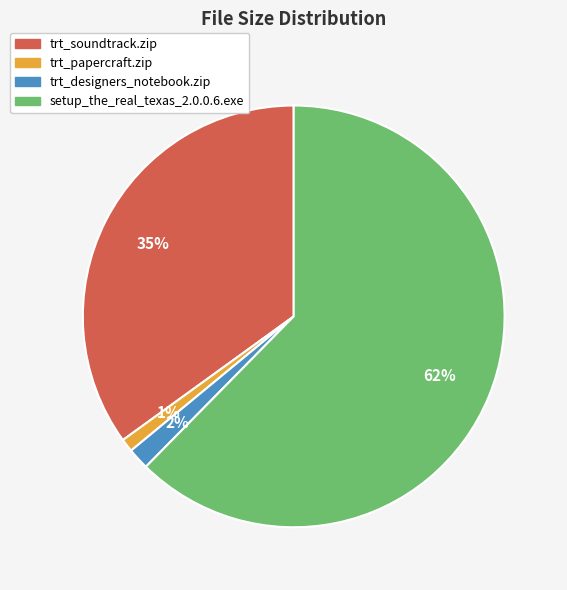

Which has a higher value, trt_papercraft.zip or trt_soundtrack.zip?

trt_soundtrack.zip